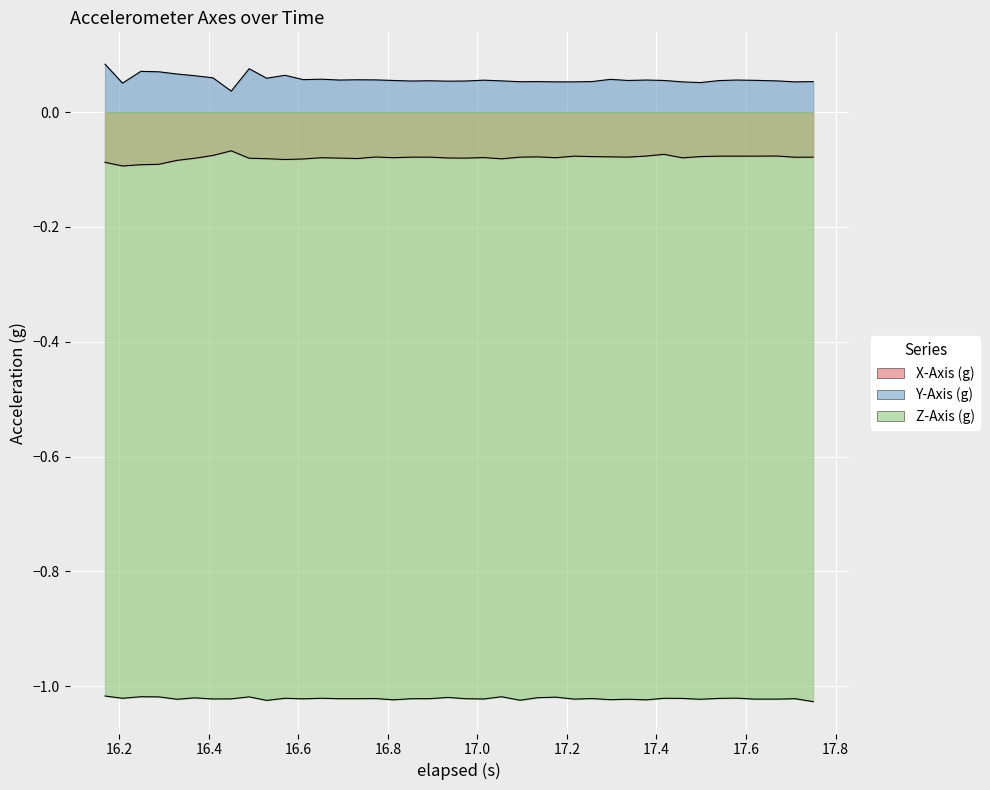

Reading right to left, list all the values displayed in this chart.

X-Axis (g): -0.1	-0.1	-0.1	-0.1	-0.1	-0.1	-0.1	-0.1	-0.1	-0.1	-0.1	-0.1	-0.1	-0.1	-0.1	-0.1	-0.1	-0.1	-0.1	-0.1	-0.1	-0.1	-0.1	-0.1	-0.1	-0.1	-0.1	-0.1	-0.1	-0.1	-0.1	-0.1	-0.1	-0.1	-0.1	-0.1	-0.1	-0.1	-0.1	-0.1
Y-Axis (g): 0.1	0.1	0.1	0.1	0.1	0.1	0.1	0.1	0.1	0.1	0.1	0.1	0.1	0.1	0.1	0.1	0.1	0.1	0.1	0.1	0.1	0.1	0.1	0.1	0.1	0.1	0.1	0.1	0.1	0.1	0.1	0.1	0.0	0.1	0.1	0.1	0.1	0.1	0.1	0.1
Z-Axis (g): -1.0	-1.0	-1.0	-1.0	-1.0	-1.0	-1.0	-1.0	-1.0	-1.0	-1.0	-1.0	-1.0	-1.0	-1.0	-1.0	-1.0	-1.0	-1.0	-1.0	-1.0	-1.0	-1.0	-1.0	-1.0	-1.0	-1.0	-1.0	-1.0	-1.0	-1.0	-1.0	-1.0	-1.0	-1.0	-1.0	-1.0	-1.0	-1.0	-1.0